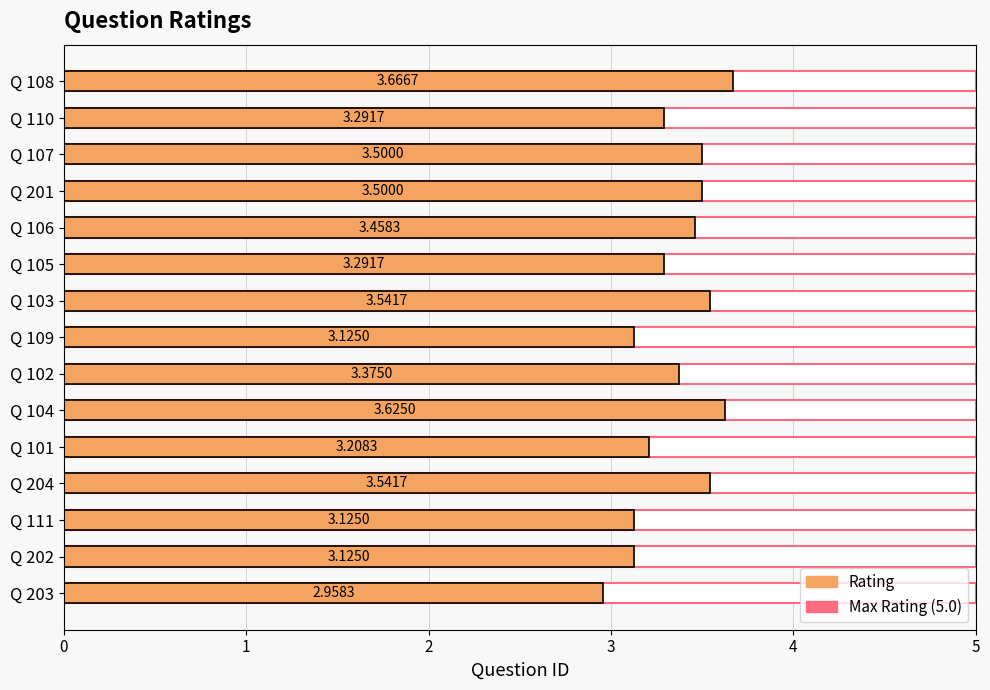

The value of Rating at 14 is 3.7. True or false?

True